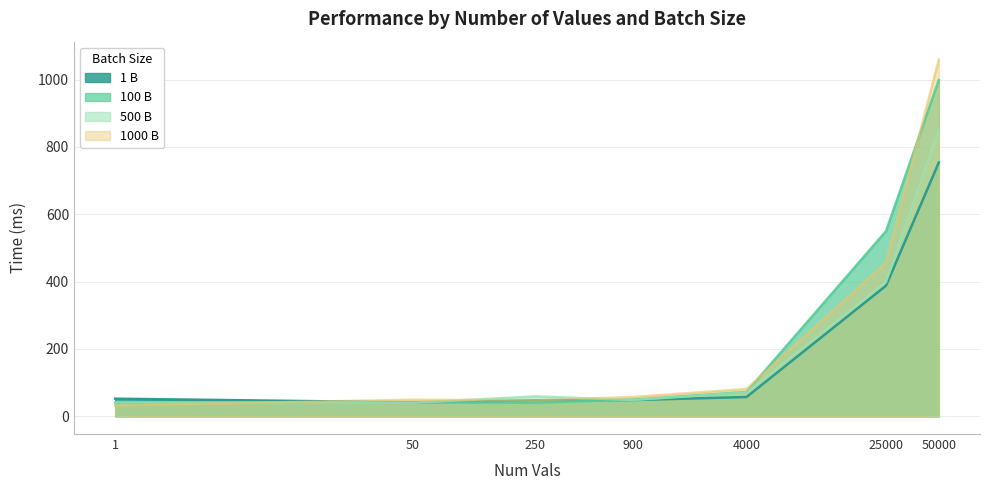

What is the value of the 100 B point at the 1st from the left?

40